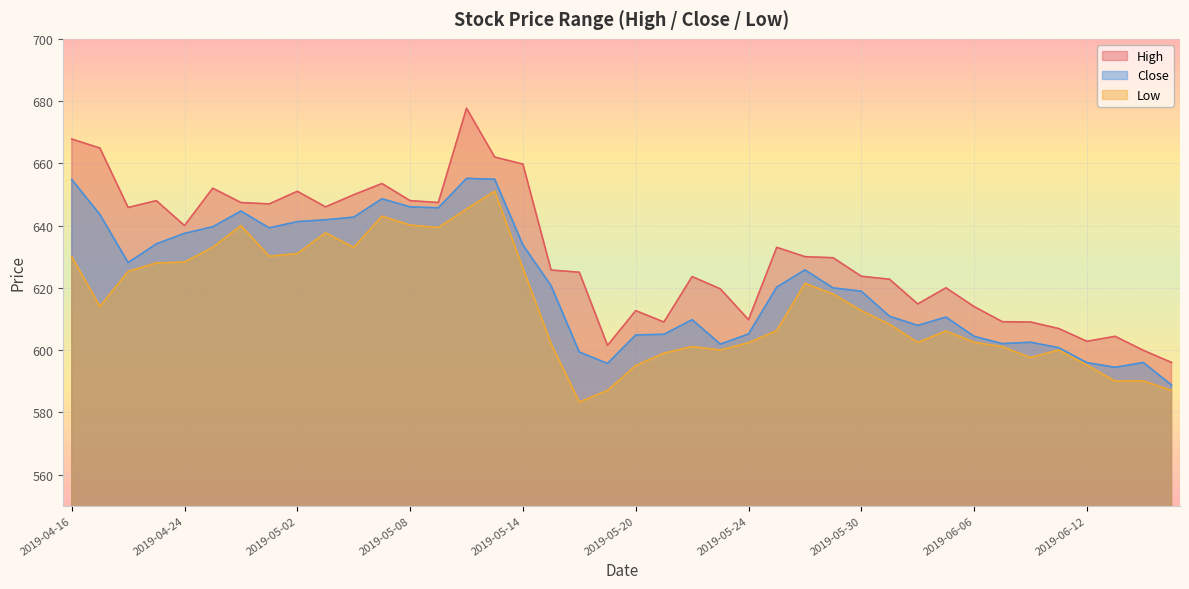

What position from the right is 2019-05-23?

17